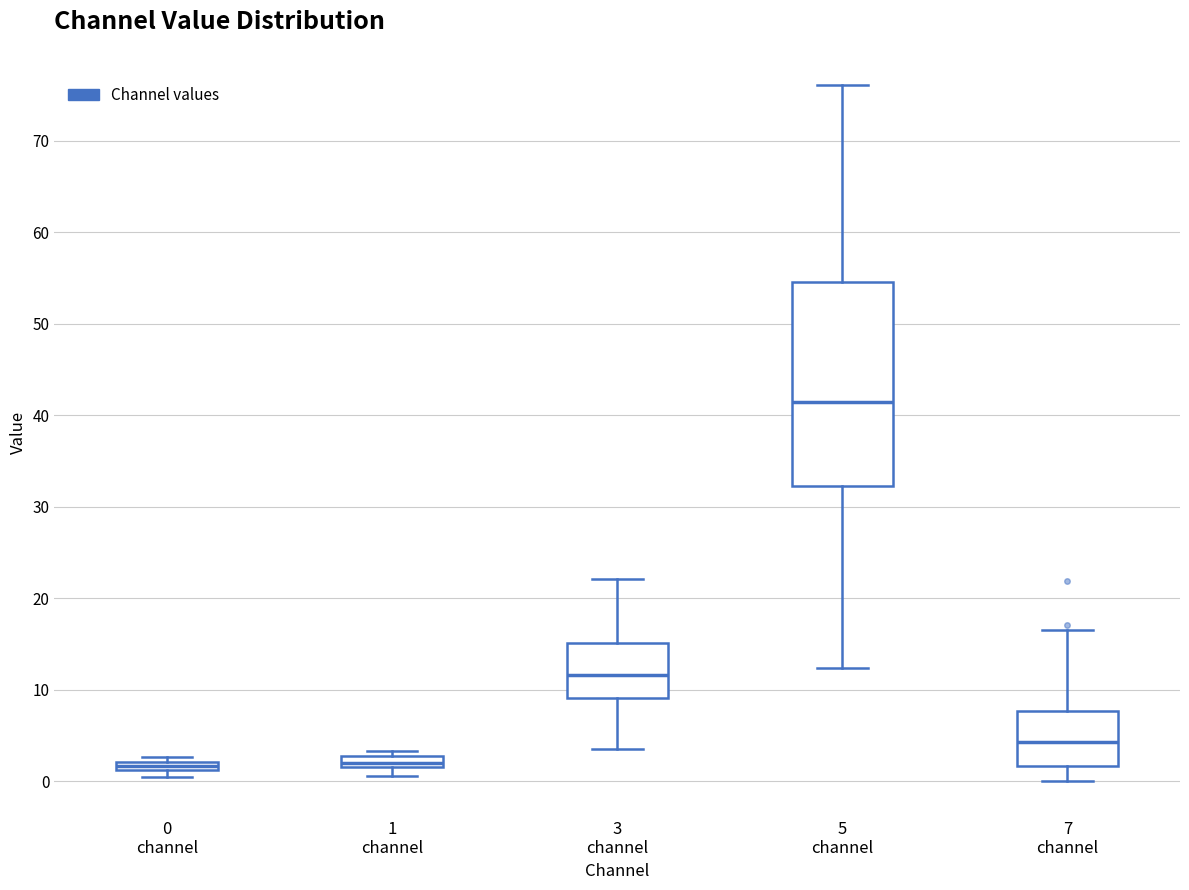

Where is the upper edge of the box for 3 channel on the y-axis? The values are not printed on the chart, so give them approximately, as read against the axis.

15